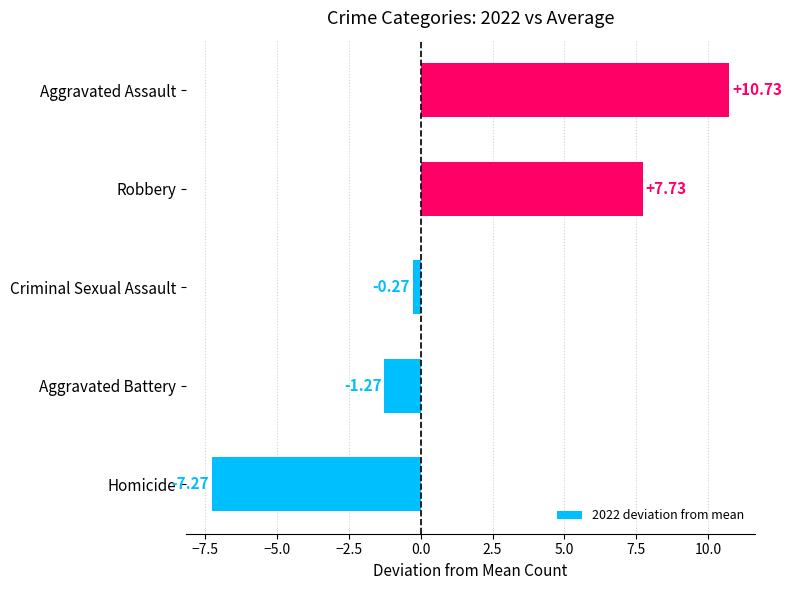

At which label is the value closest to 1?

Criminal Sexual Assault